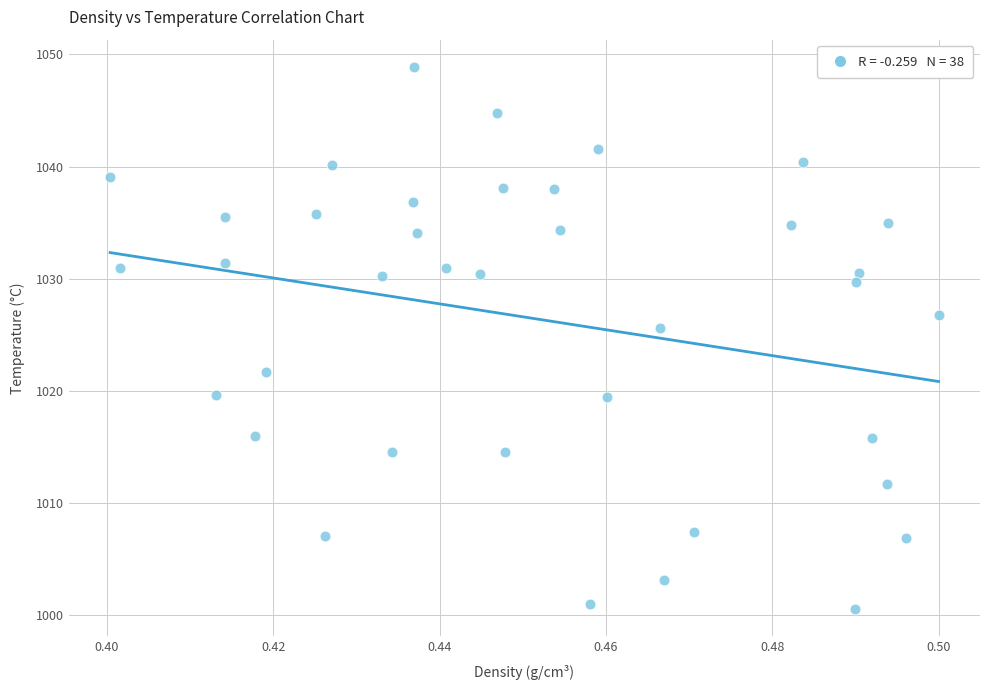

What Y value in the scatter plot is closest to 1024?

1025.6